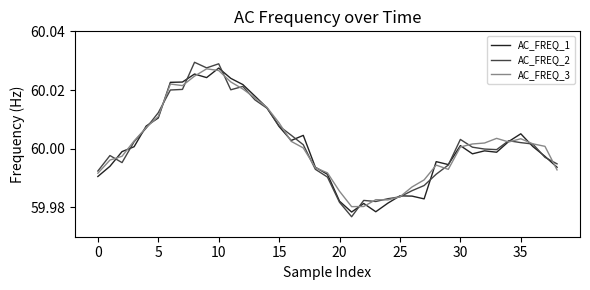

Which series has the widest spread of values?

AC_FREQ_2